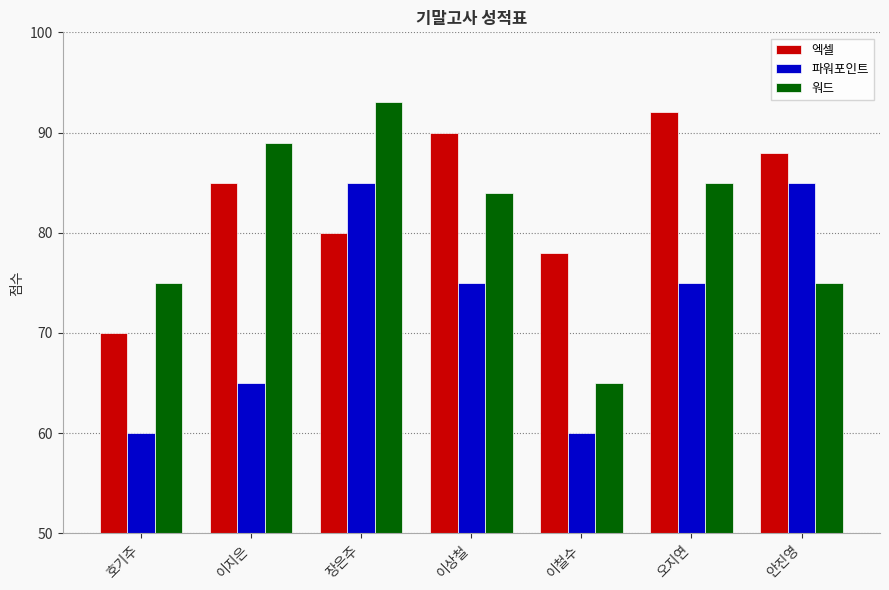

The value of 엑셀 at 이지은 is 143. True or false?

False